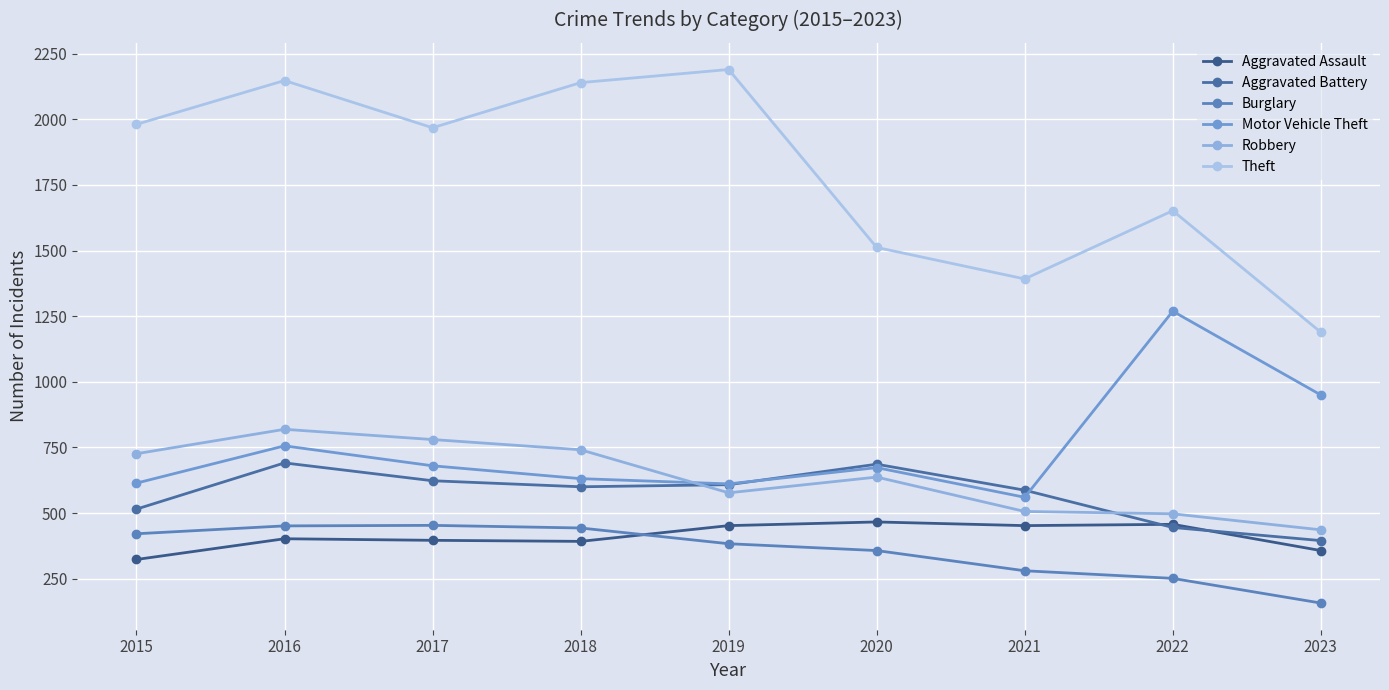

Is the value of Robbery at 2020 greater than the value of Motor Vehicle Theft at 2017?

No